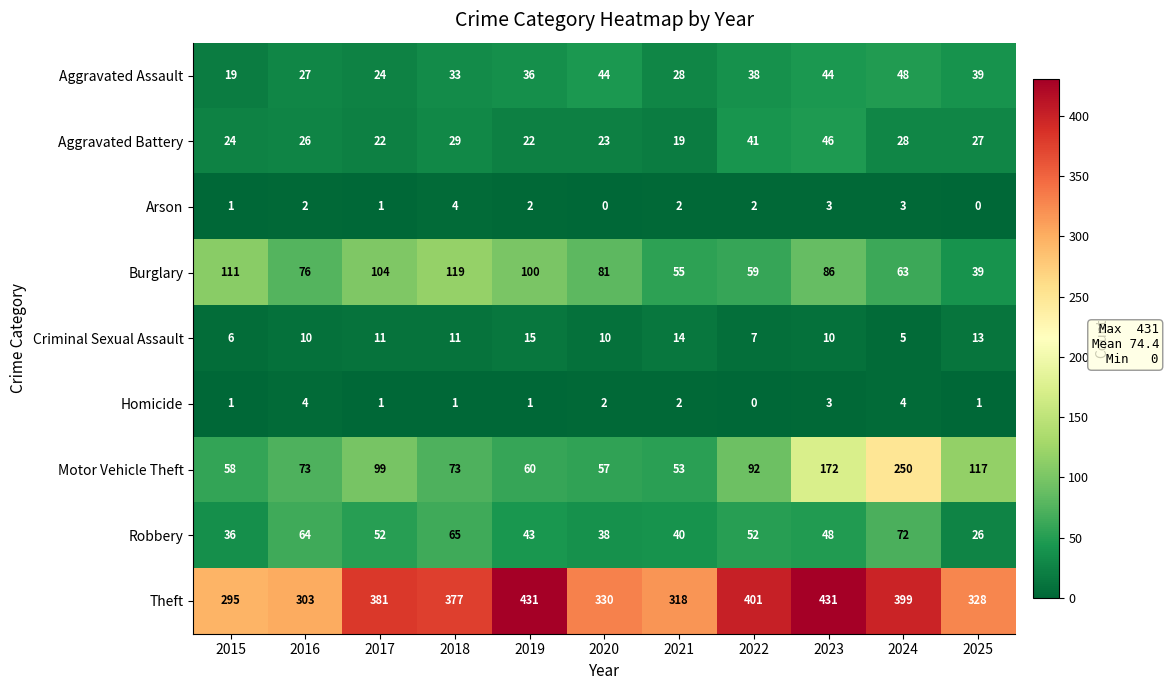

The value of Burglary at 2020 is 81. True or false?

True